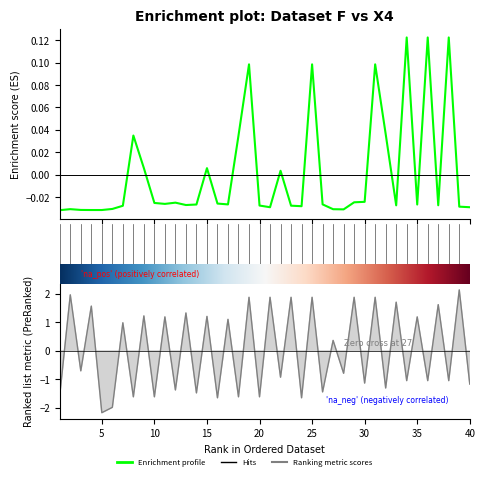

How many lines are shown in the chart?

2